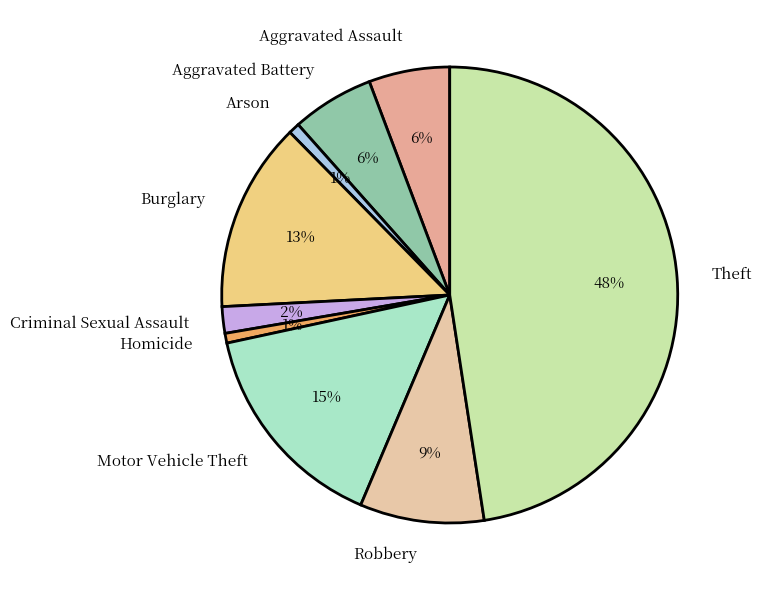

Is it true that Burglary is 13% of the pie?

True